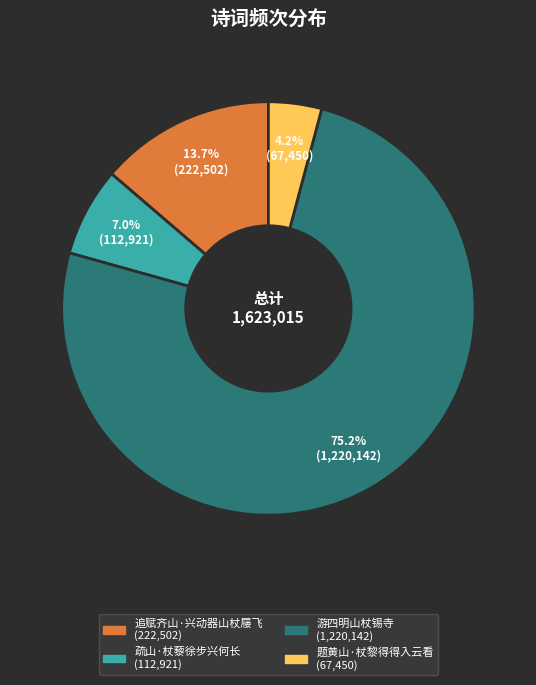

Which category has the biggest portion of the pie?

游四明山杖锡寺